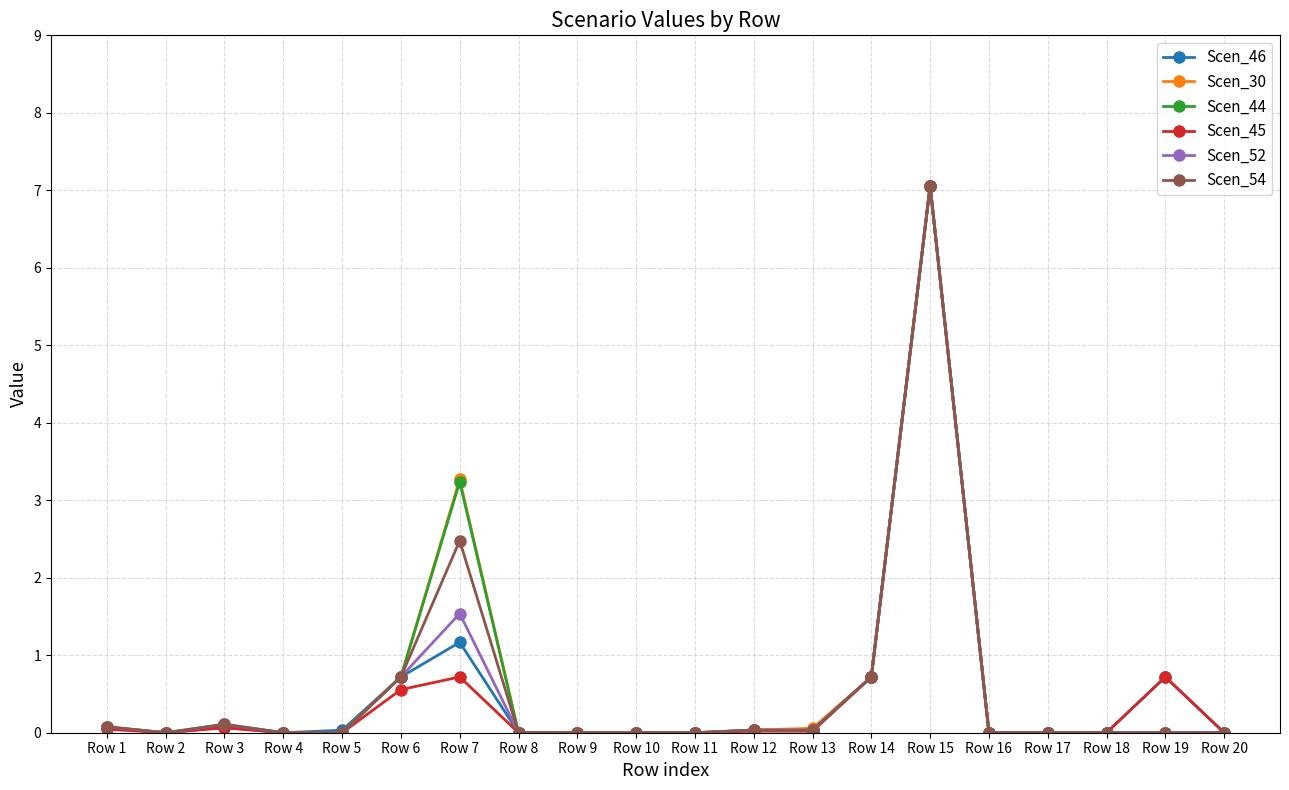

At which category is the sum across all series the highest?

Row 15